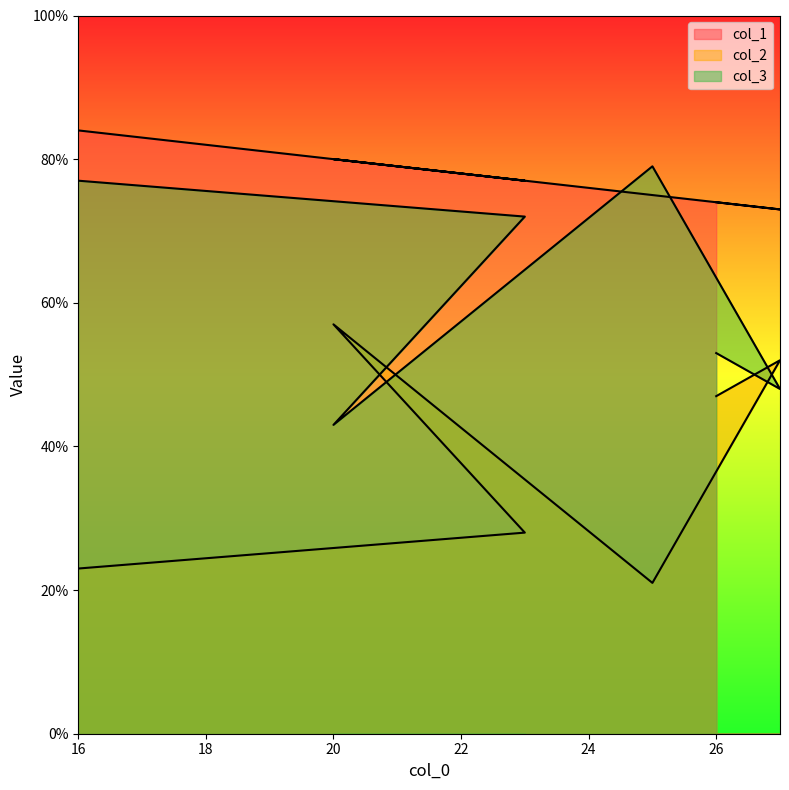

What are all the series names shown in the legend?

col_1, col_2, col_3